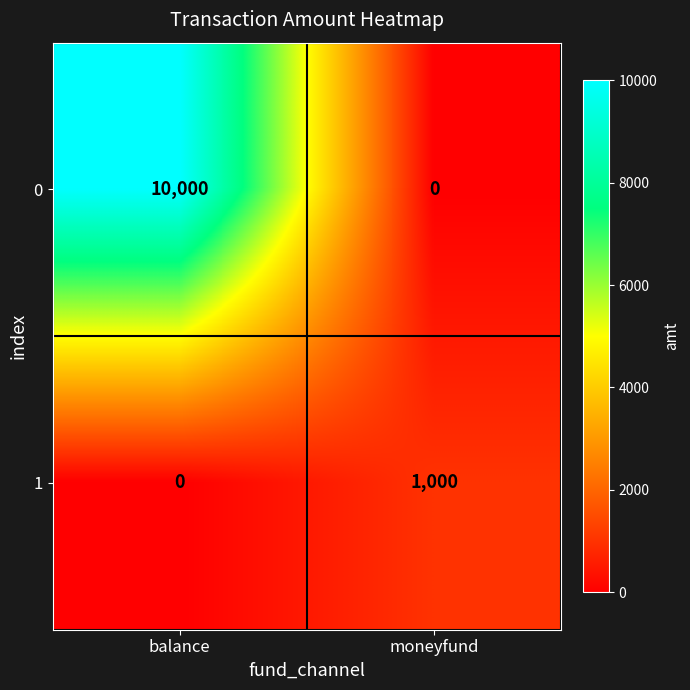

How many categories are shown in the chart?

2